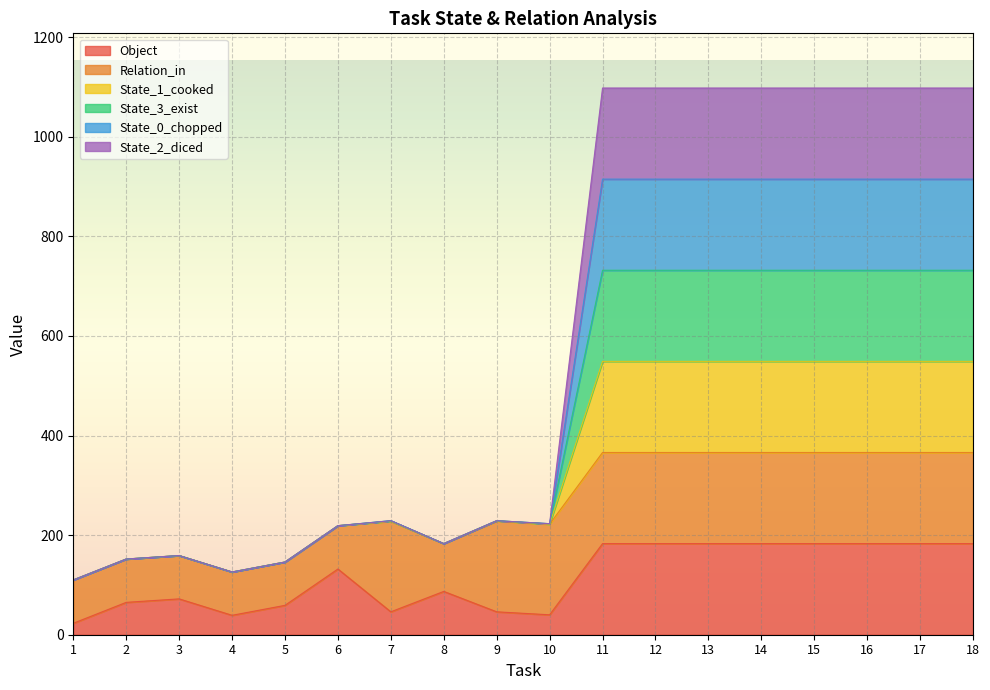

True or false: State_0_chopped and Object intersect in this chart.

False